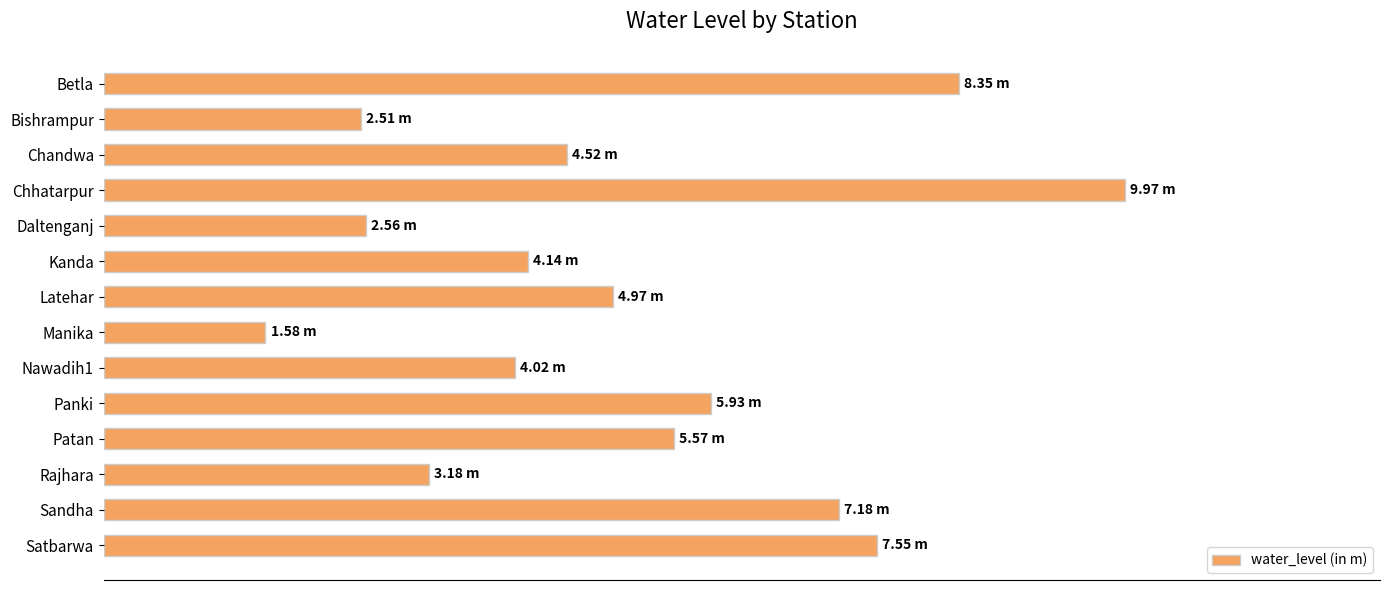

What is the difference between the maximum and minimum values?

8.4